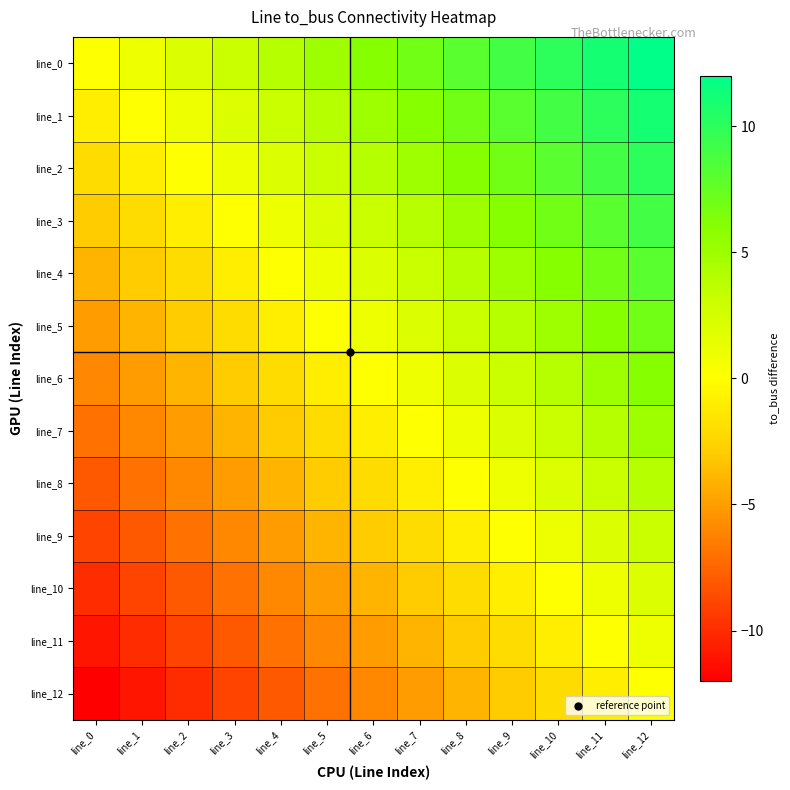

How many series are shown in this chart?

13